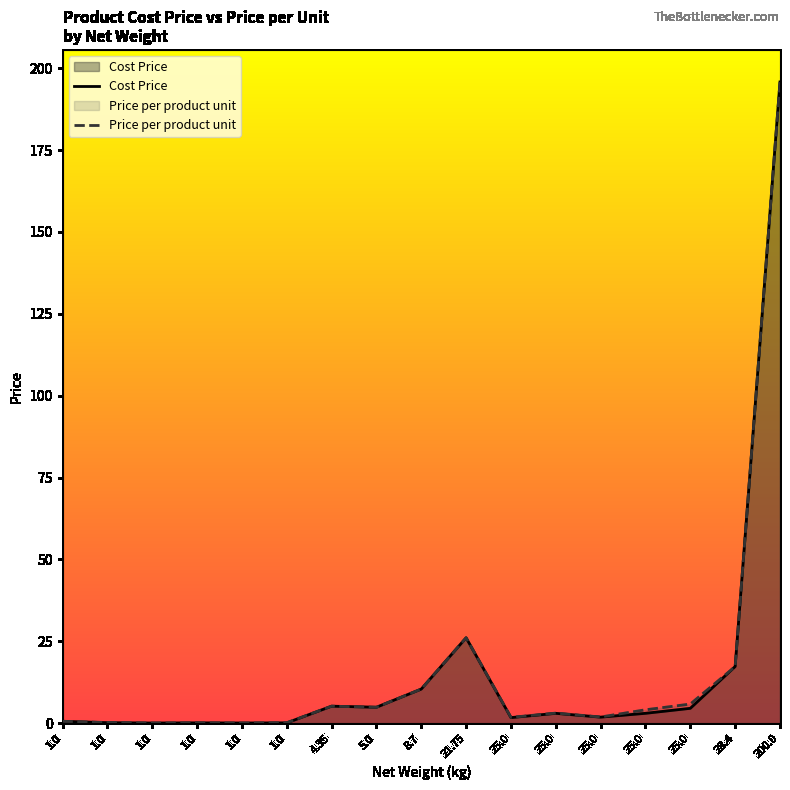

What is the label of the 1st point from the right?

200.0